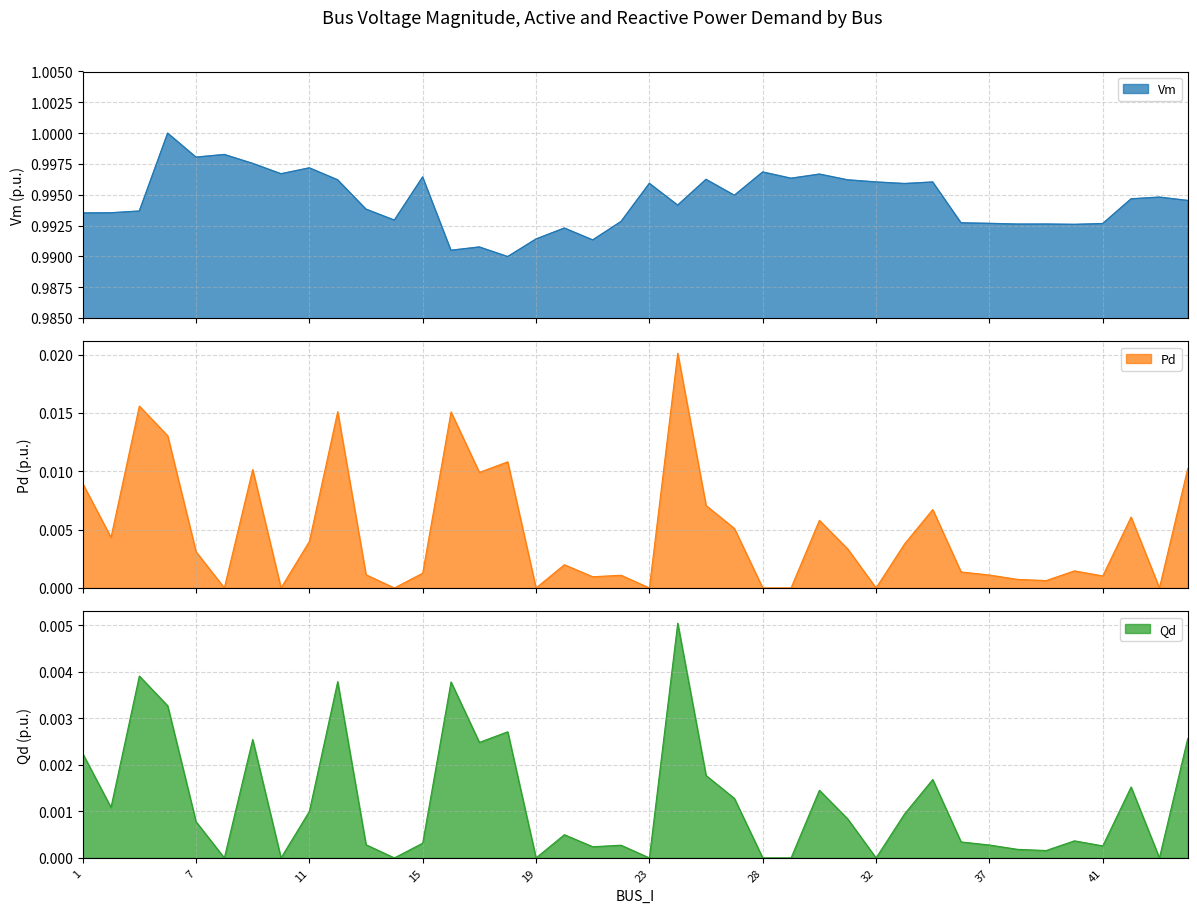

List the series in order of their peak value, lowest first.

Qd, Pd, Vm